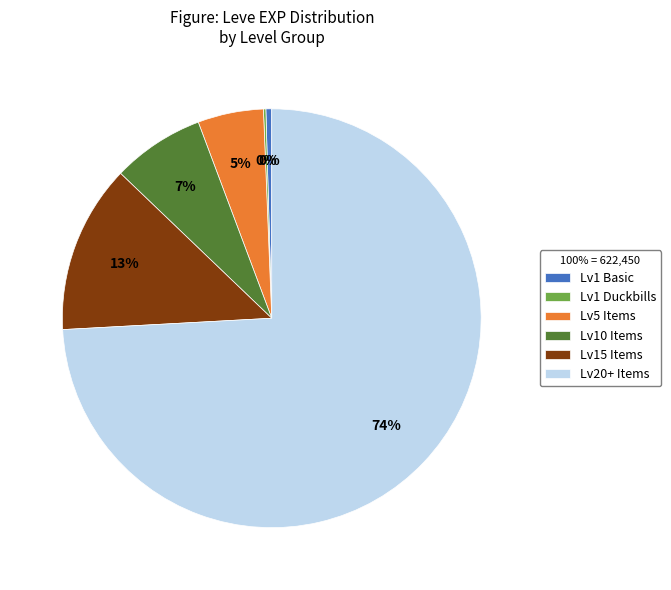

Is it true that Lv1 Basic is 0% of the pie?

True